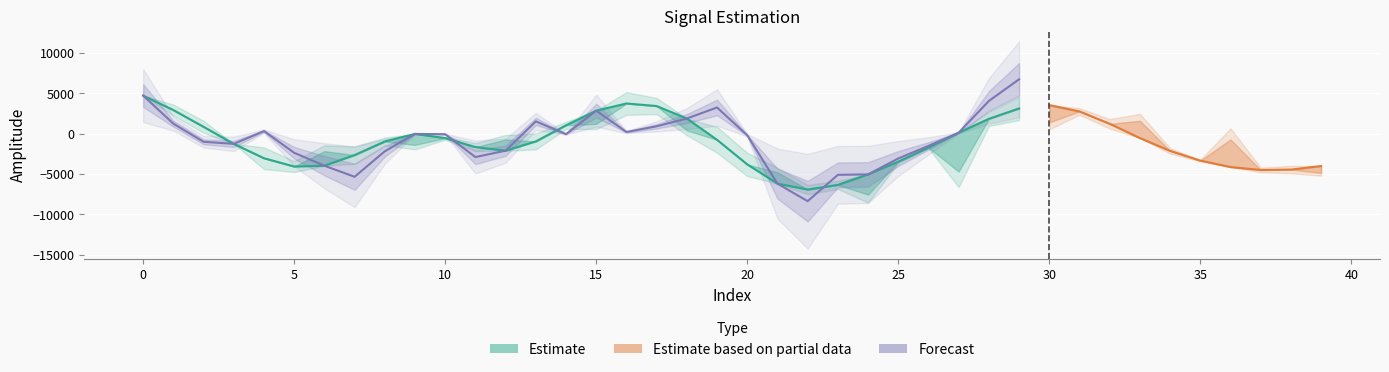

How many lines are shown in the chart?

3